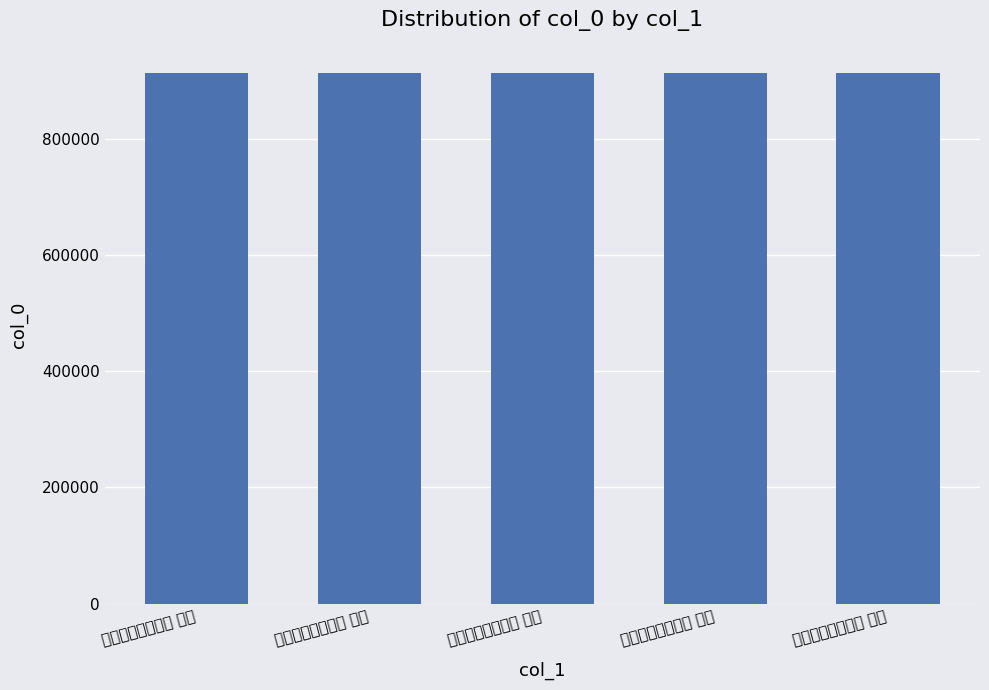

Rank the categories by value from lowest to highest.

瓶中红白二莲五首 其五, 瓶中红白二莲五首 其四, 瓶中红白二莲五首 其三, 瓶中红白二莲五首 其二, 瓶中红白二莲五首 其一